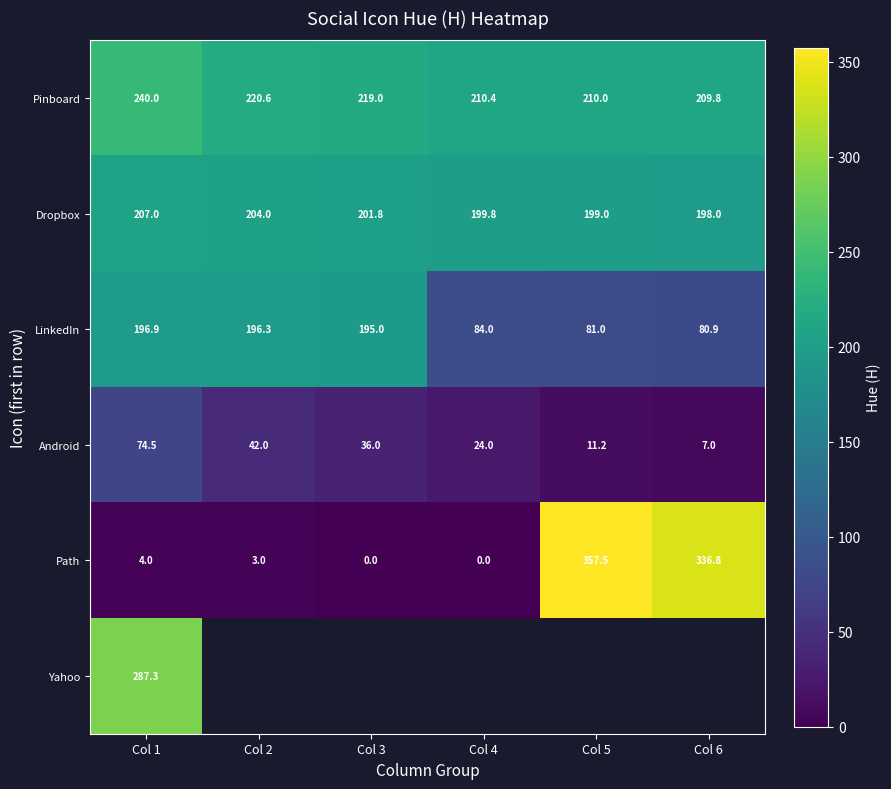

At which label does Dropbox first exceed 201?

Col 1